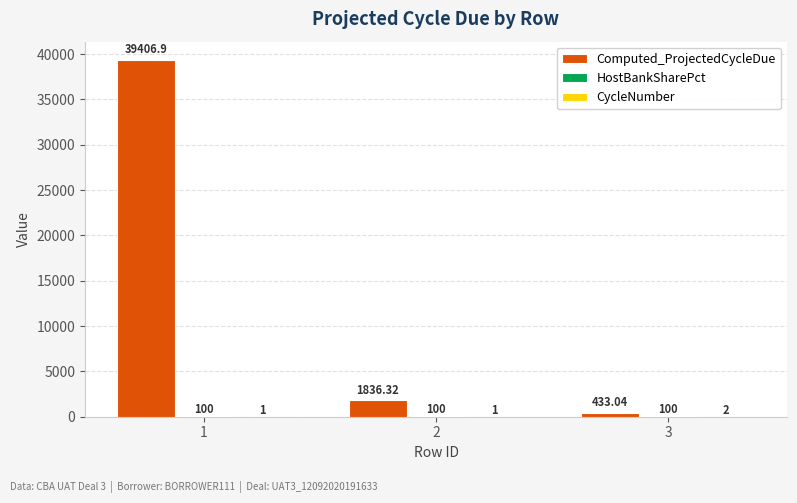

What is the greatest value displayed?

39406.9